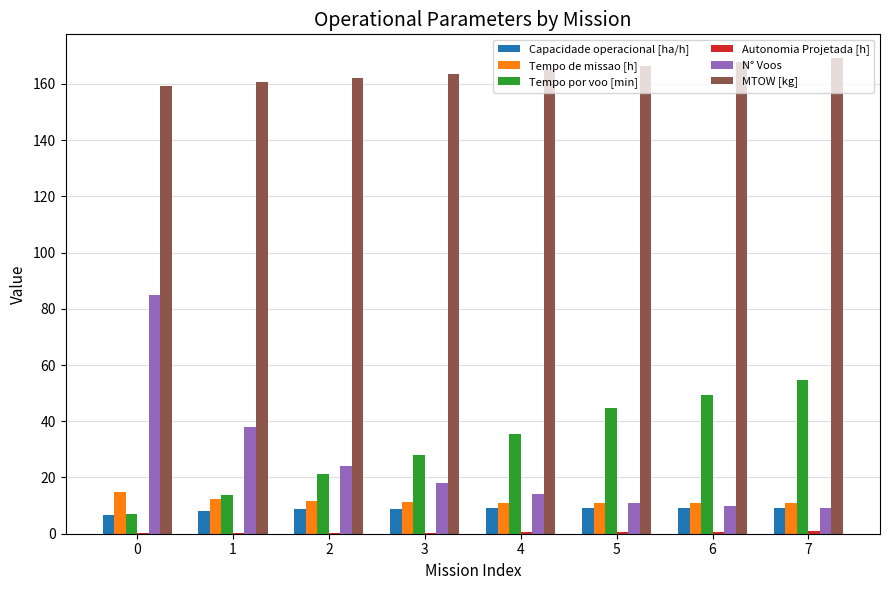

At which label is N° Voos closest to 47?

1